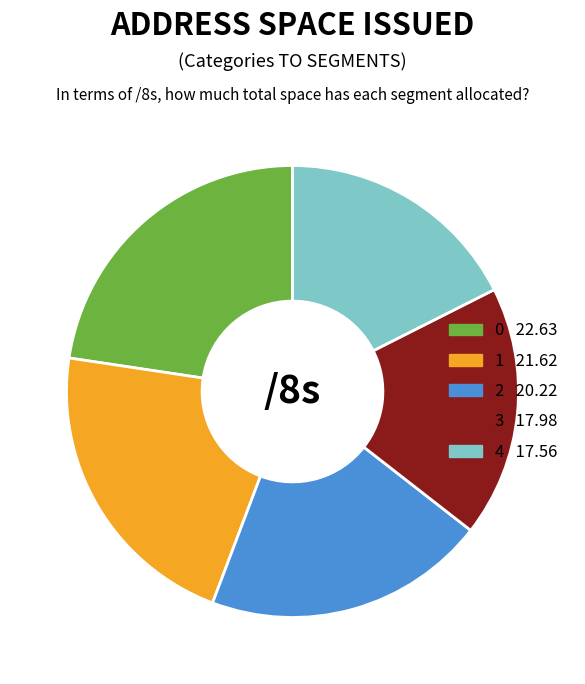

Is there a majority slice in this chart?

No